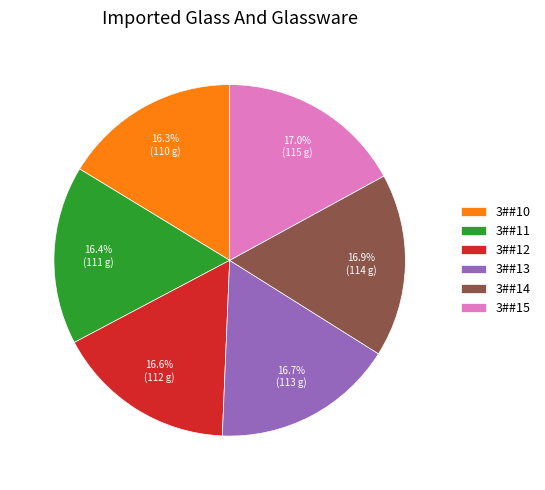

Does 3##10 account for over 50% of the chart?

No